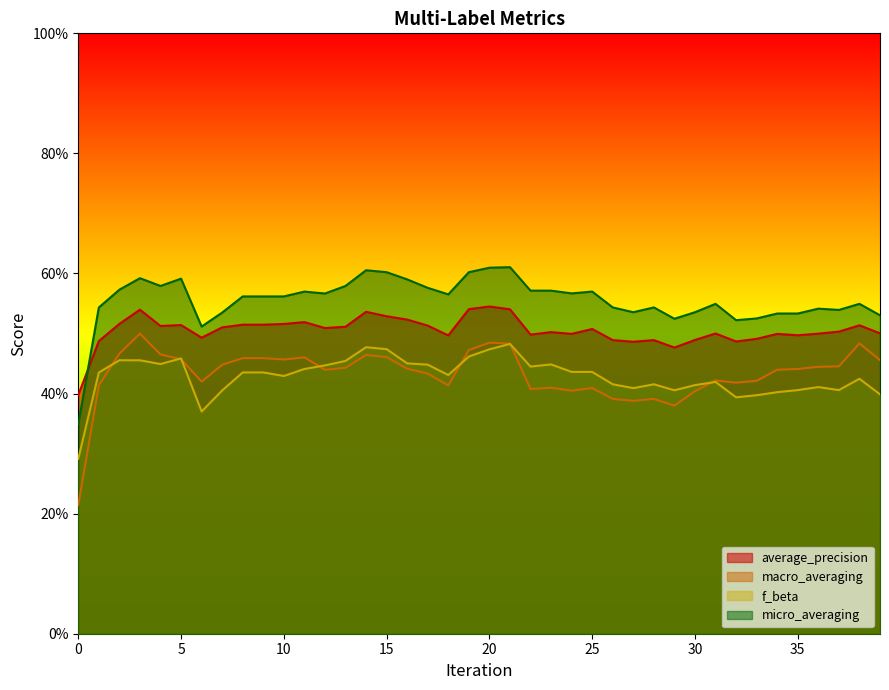

What is the lowest value of the average_precision series?

0.4